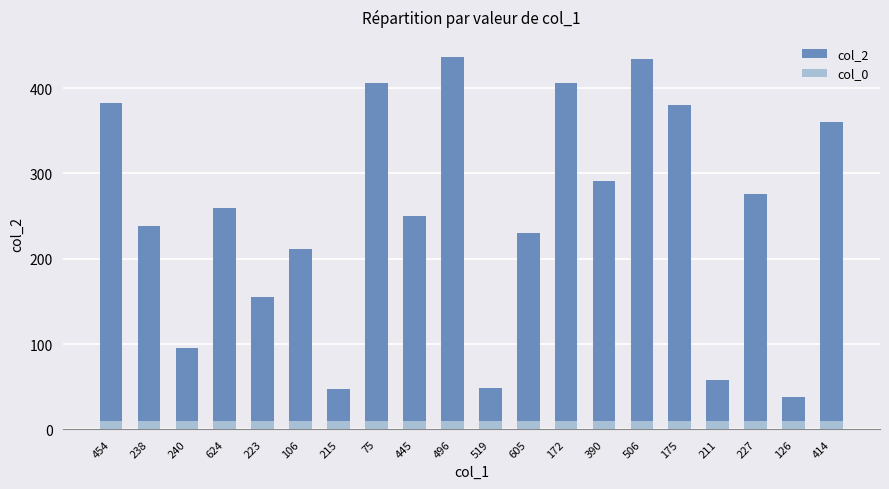

Rank the series by their maximum value, from lowest to highest.

col_0, col_2